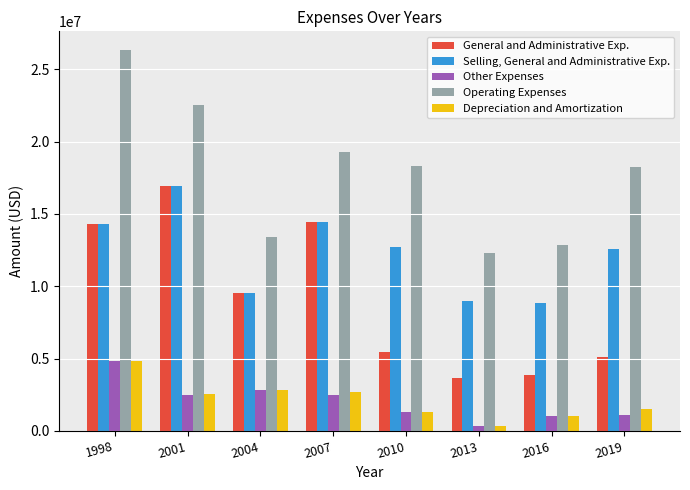

Which series has the largest range (max minus min)?

Operating Expenses